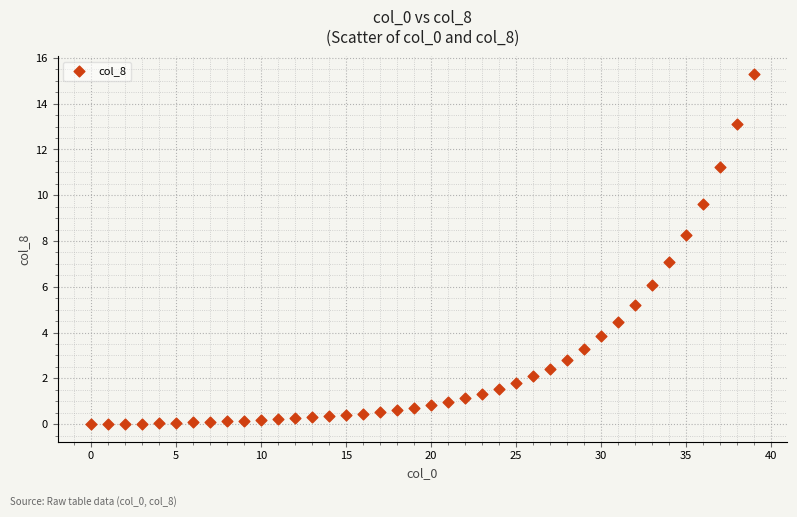

What is the range of Y values (max minus min)?

15.3